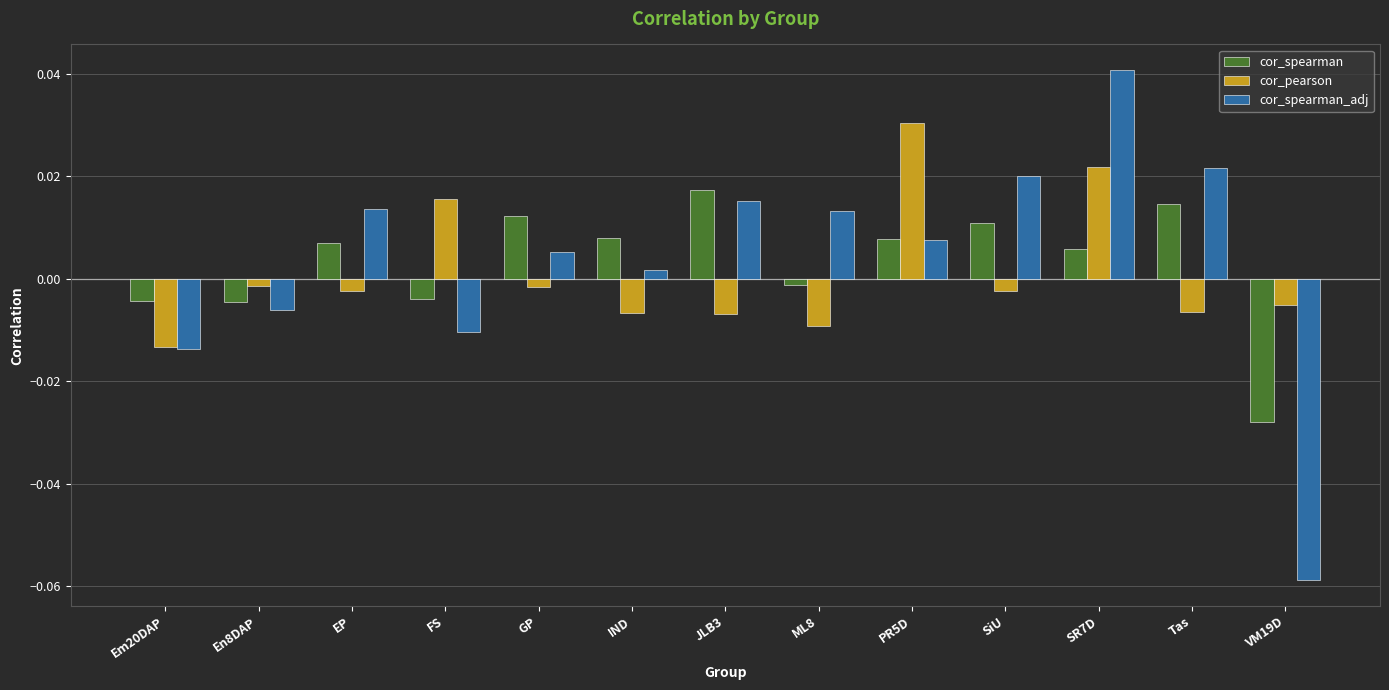

Which category has the highest value in the cor_spearman series?

JLB3